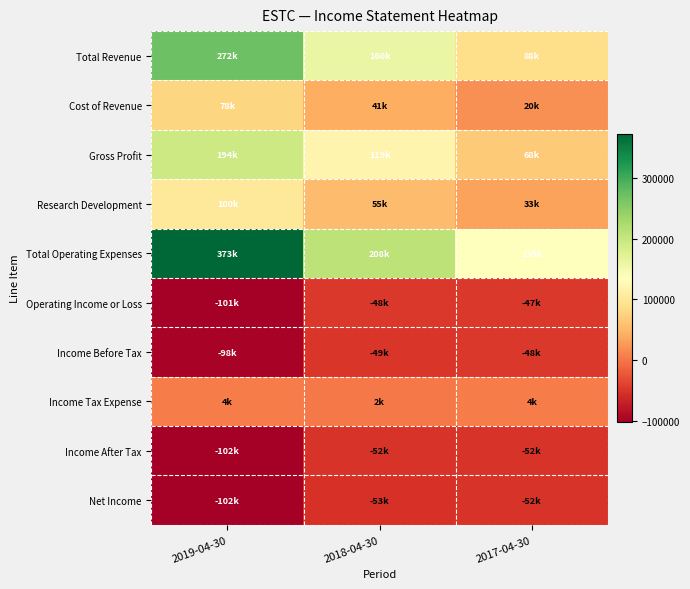

Reading left to right, what are all the values shown in this chart?

Total Revenue: 2019-04-30=271700	2018-04-30=159900	2017-04-30=88200
Cost of Revenue: 2019-04-30=78000	2018-04-30=40700	2017-04-30=19800
Gross Profit: 2019-04-30=193600	2018-04-30=119200	2017-04-30=68300
Research Development: 2019-04-30=100500	2018-04-30=55000	2017-04-30=32600
Total Operating Expenses: 2019-04-30=373000	2018-04-30=207900	2017-04-30=135300
Operating Income or Loss: 2019-04-30=-101400	2018-04-30=-48000	2017-04-30=-47200
Income Before Tax: 2019-04-30=-97900	2018-04-30=-49400	2017-04-30=-47800
Income Tax Expense: 2019-04-30=4400	2018-04-30=2300	2017-04-30=4200
Income After Tax: 2019-04-30=-102300	2018-04-30=-51600	2017-04-30=-52000
Net Income: 2019-04-30=-102300	2018-04-30=-52700	2017-04-30=-52000